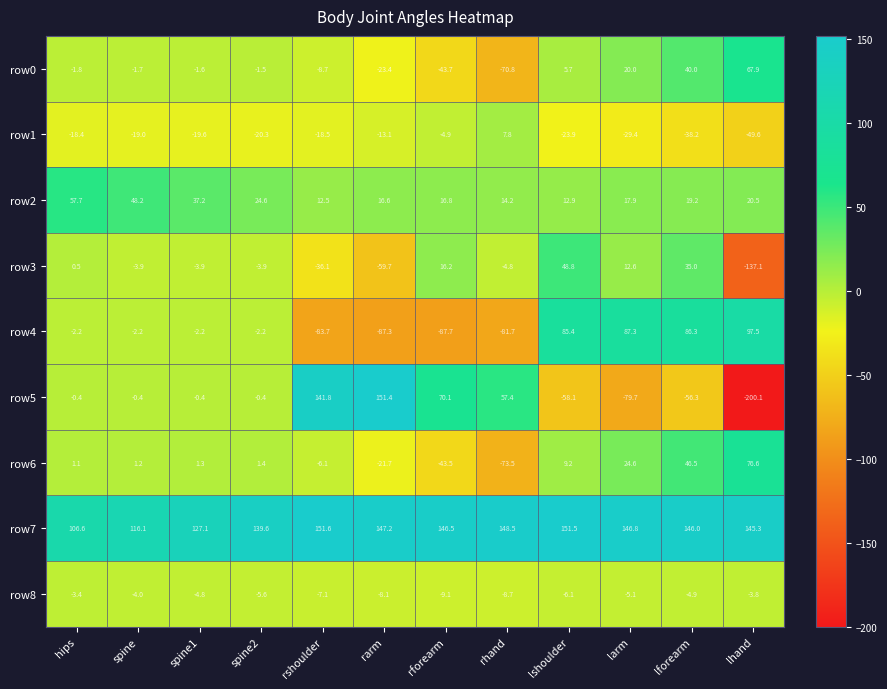

How many distinct data groups are displayed?

9